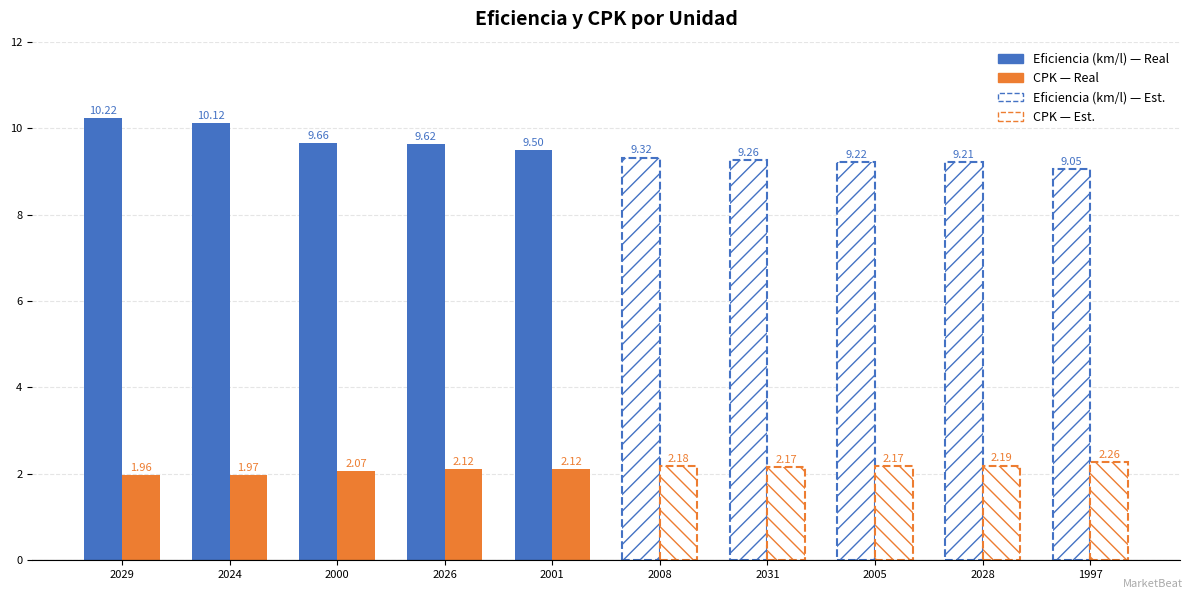

Rank the series by their maximum value, from lowest to highest.

CPK, Eficiencia (km/l)